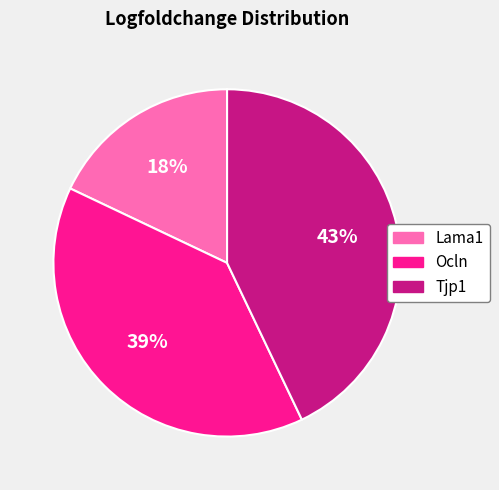

Rank the categories by value from highest to lowest.

Tjp1, Ocln, Lama1